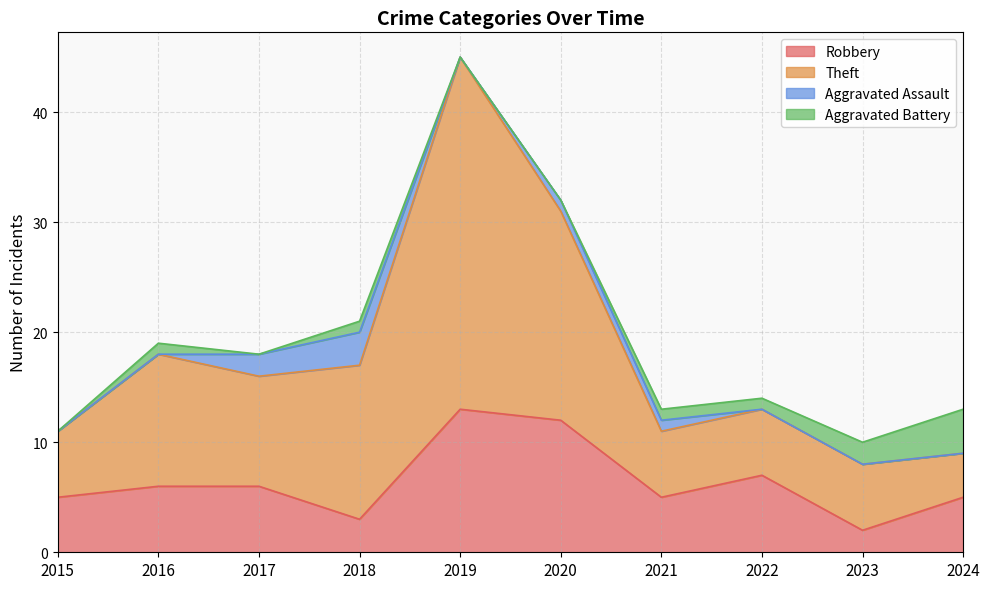

What is the approximate value of Robbery at 2017, to the nearest 10?

10